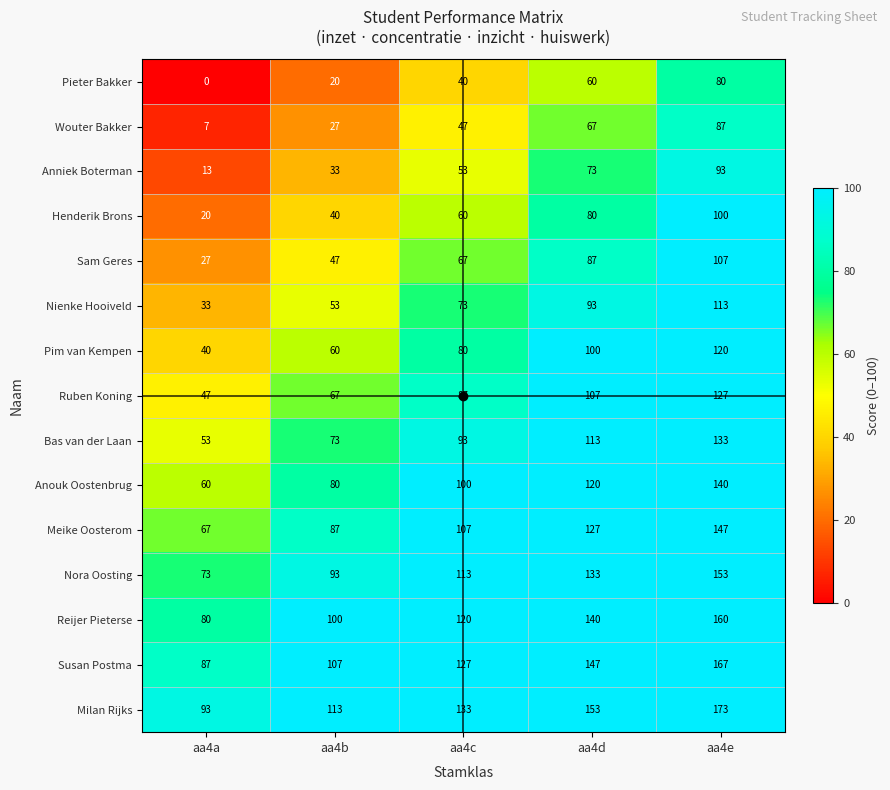

True or false: Nora Oosting has a value of 54 at aa4b.

False